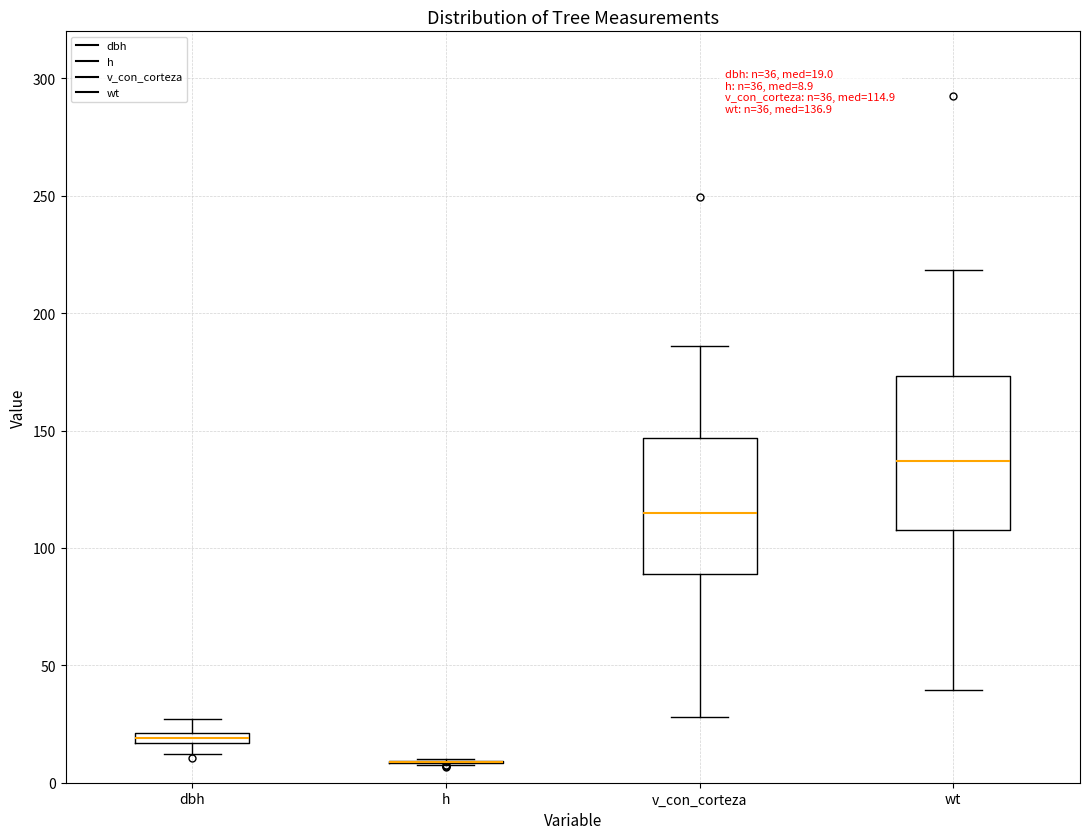

Which box is the tallest, from its lower edge to its upper edge?

wt